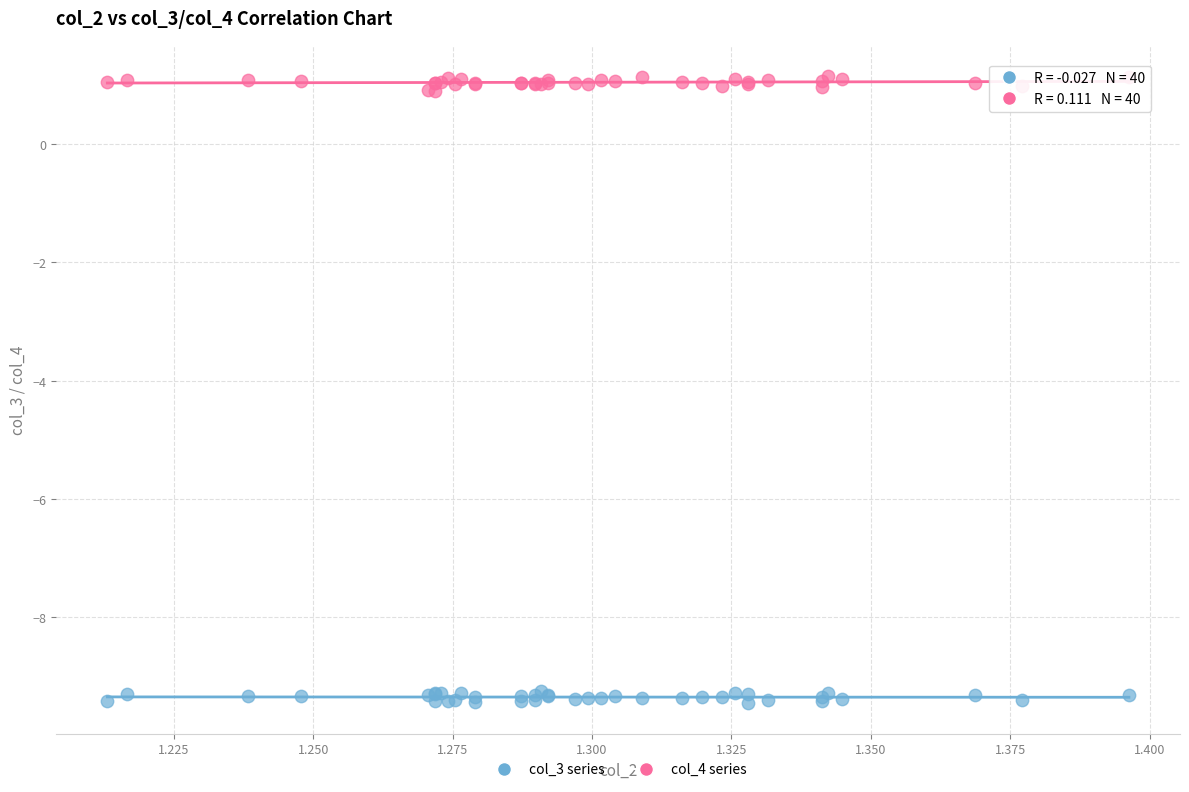

Which series contains the highest Y value?

col_4 series